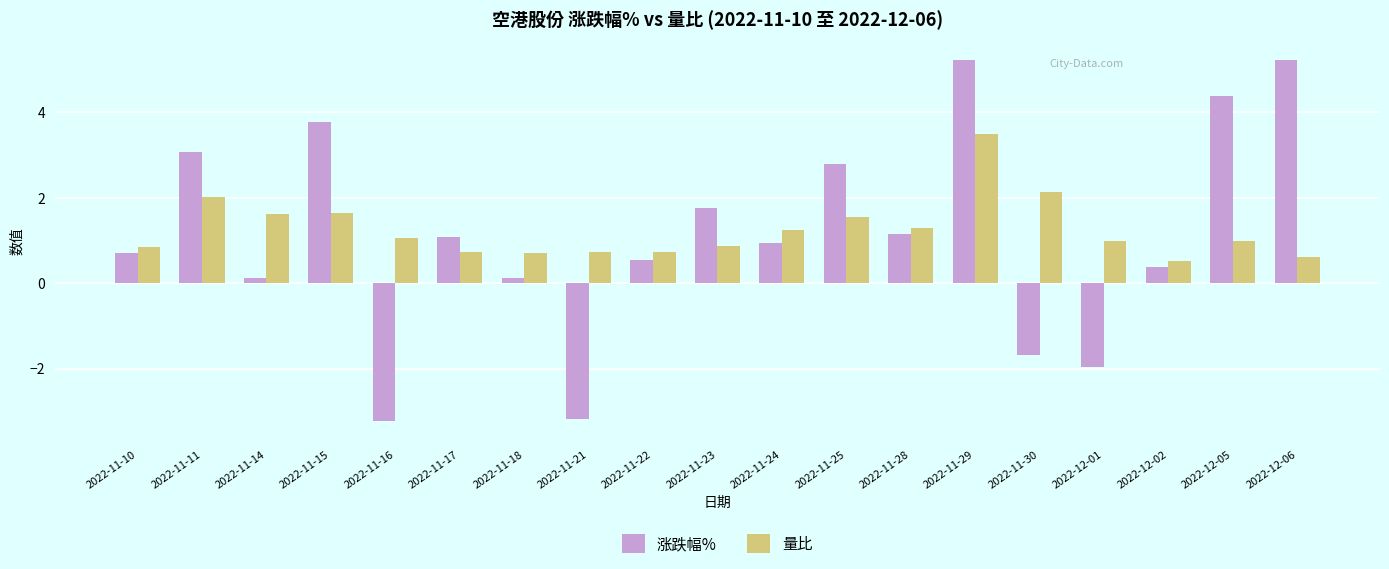

What is the difference between the 量比 values at 2022-11-10 and 2022-11-30?

1.3